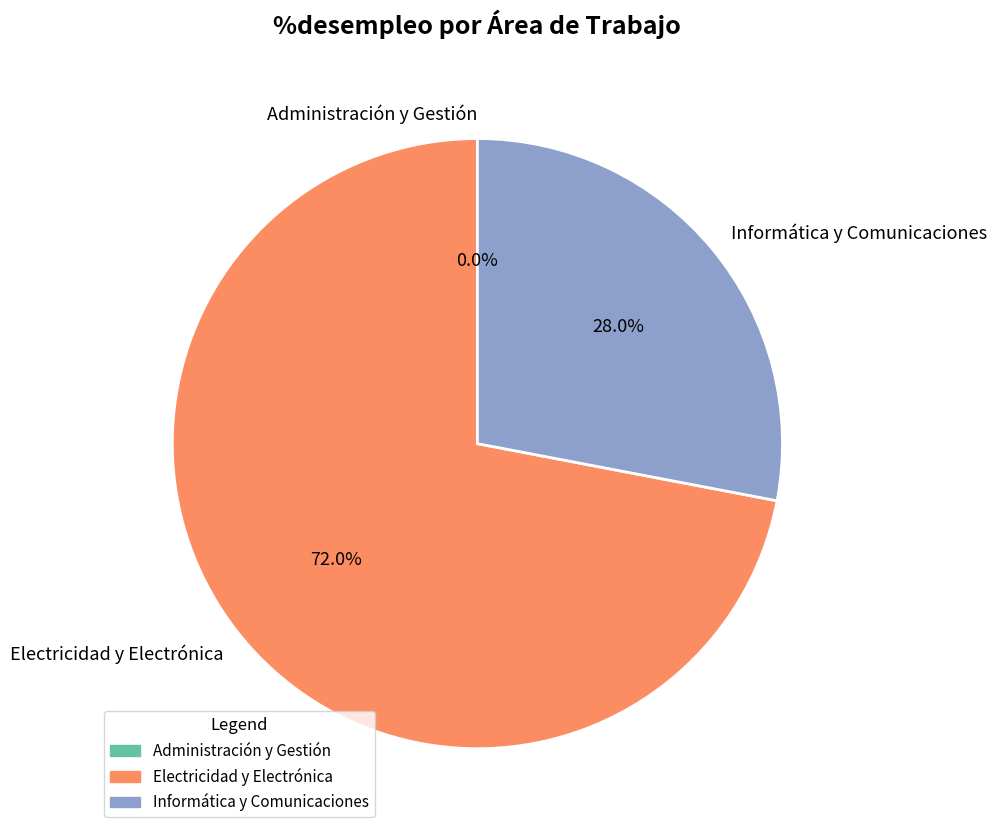

Rank the categories by value from highest to lowest.

Electricidad y Electrónica, Informática y Comunicaciones, Administración y Gestión